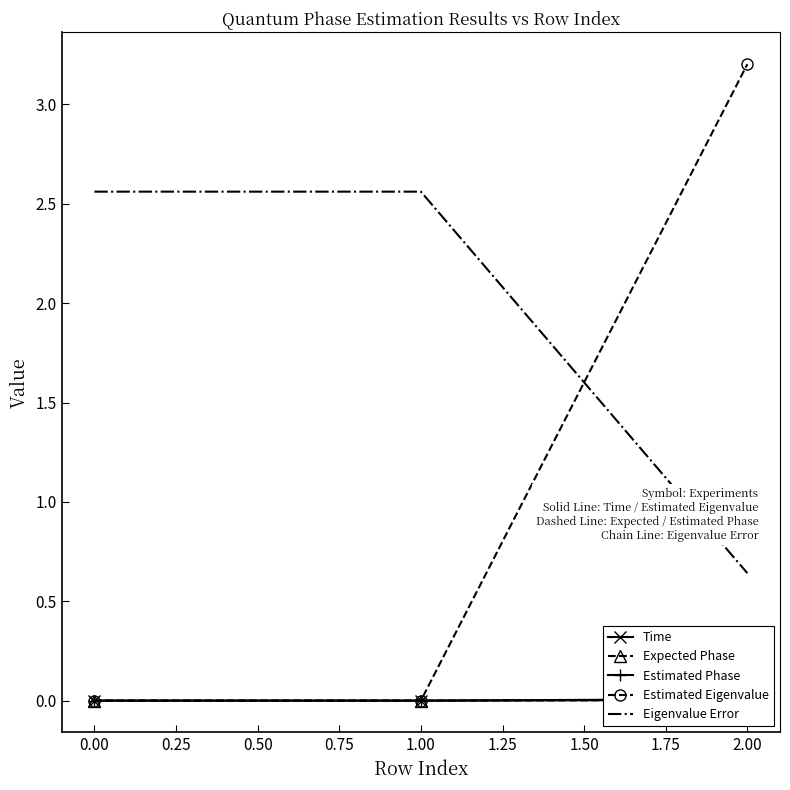

The value of Estimated Eigenvalue at 0.00 is 0.0. True or false?

True